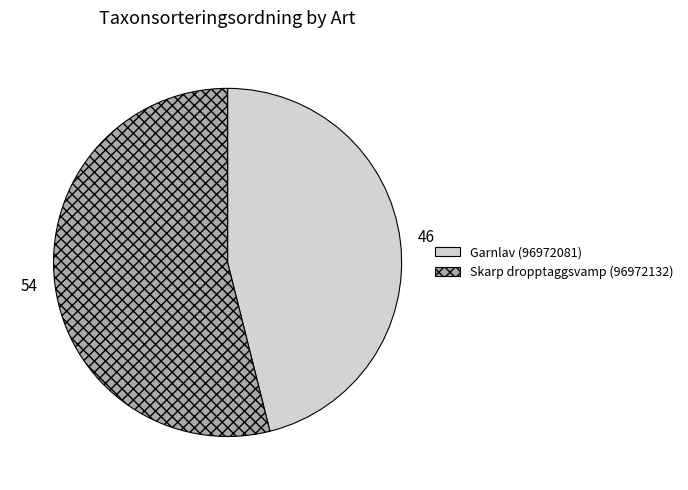

The Skarp dropptaggsvamp (96972132) slice represents 54% of the pie. True or false?

True